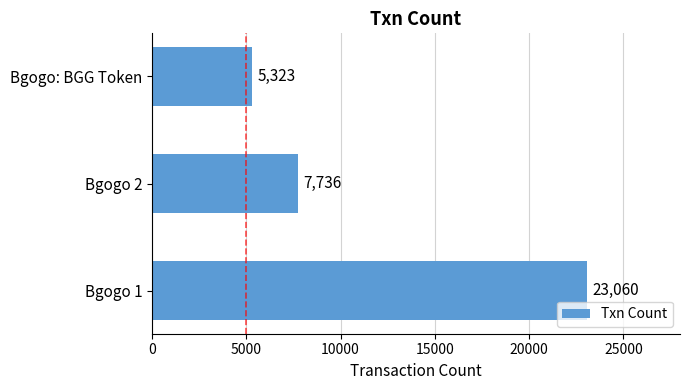

List the labels in order of value, largest first.

Bgogo 1, Bgogo 2, Bgogo: BGG Token